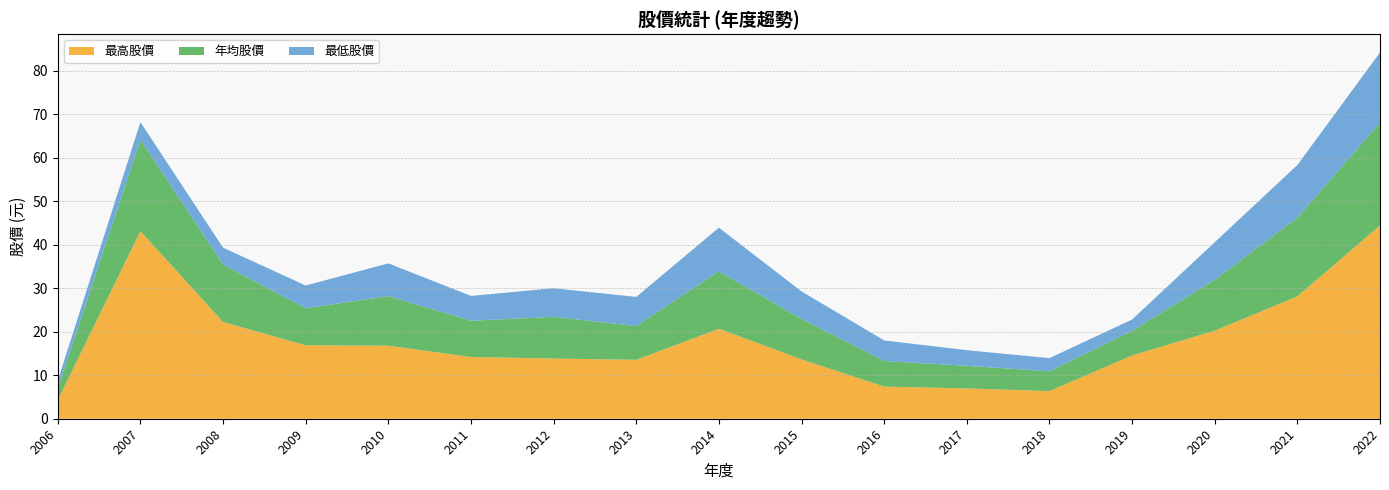

Reading left to right, extract all data points from this chart.

最高股價: 2006=4.3	2007=43.1	2008=22.2	2009=16.9	2010=16.8	2011=14.2	2012=13.8	2013=13.6	2014=20.7	2015=13.7	2016=7.4	2017=7.0	2018=6.4	2019=14.6	2020=20.2	2021=28.1	2022=44.5
年均股價: 2006=2.7	2007=21.0	2008=13.2	2009=8.5	2010=11.4	2011=8.3	2012=9.6	2013=7.8	2014=13.2	2015=9.3	2016=5.9	2017=5.2	2018=4.6	2019=5.7	2020=11.7	2021=18.1	2022=23.7
最低股價: 2006=1.8	2007=4.1	2008=3.9	2009=5.2	2010=7.5	2011=5.7	2012=6.6	2013=6.7	2014=10.1	2015=6.3	2016=4.7	2017=3.6	2018=3.0	2019=2.6	2020=8.7	2021=12.1	2022=16.1